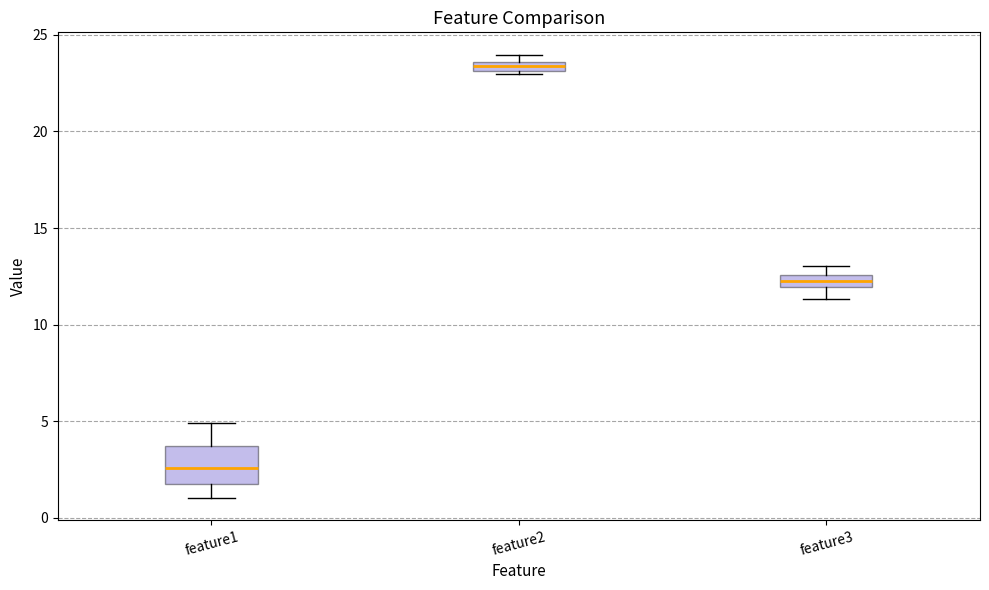

Where is the lower edge of the box for feature1 on the y-axis? The values are not printed on the chart, so give them approximately, as read against the axis.

2.0